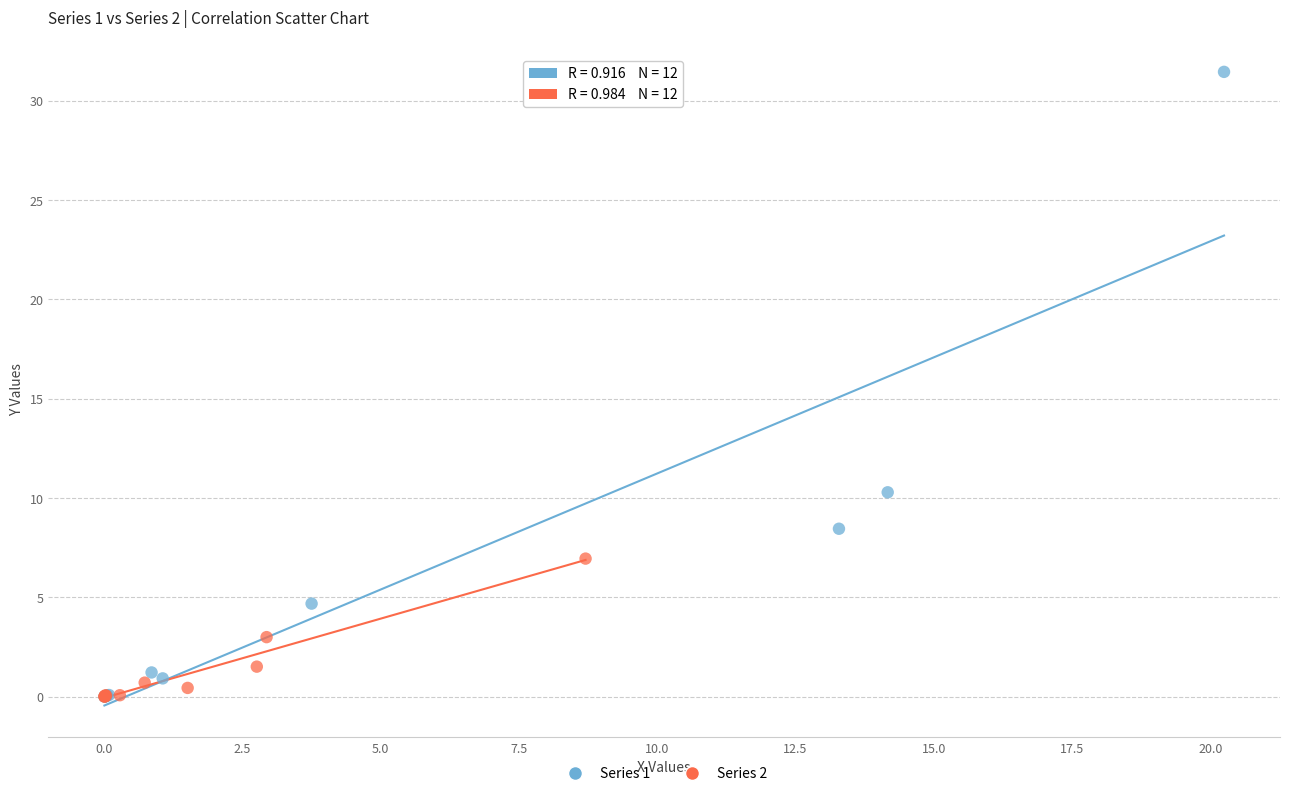

Which series contains the highest Y value?

Series 1